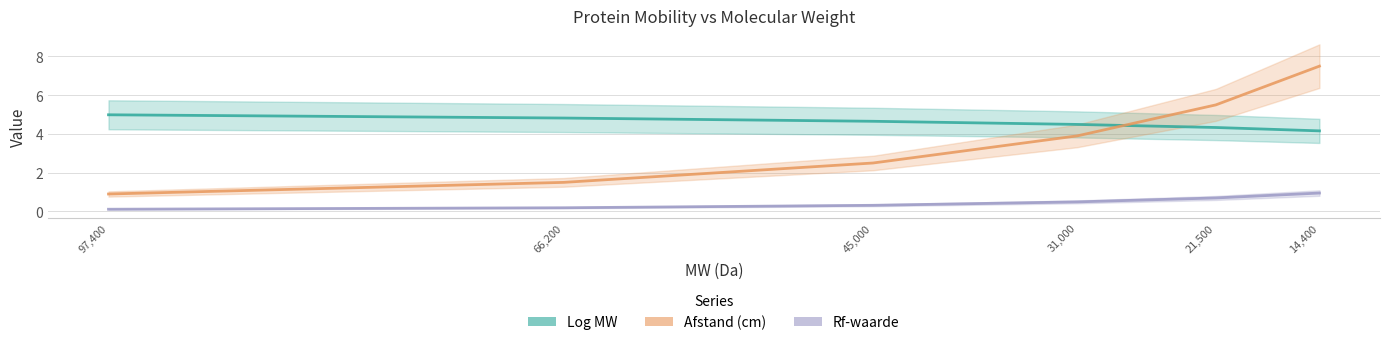

At how many categories does at least one series exceed 5?

2